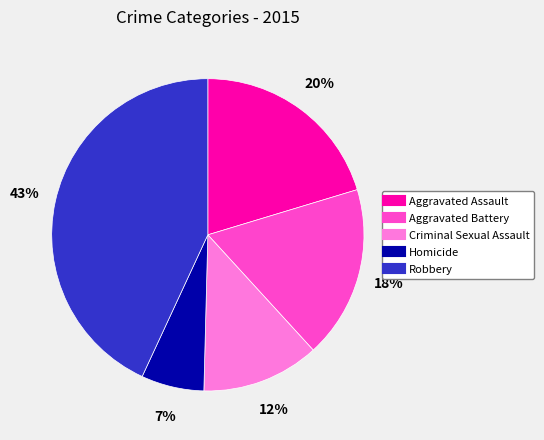

Does Homicide account for over 50% of the chart?

No